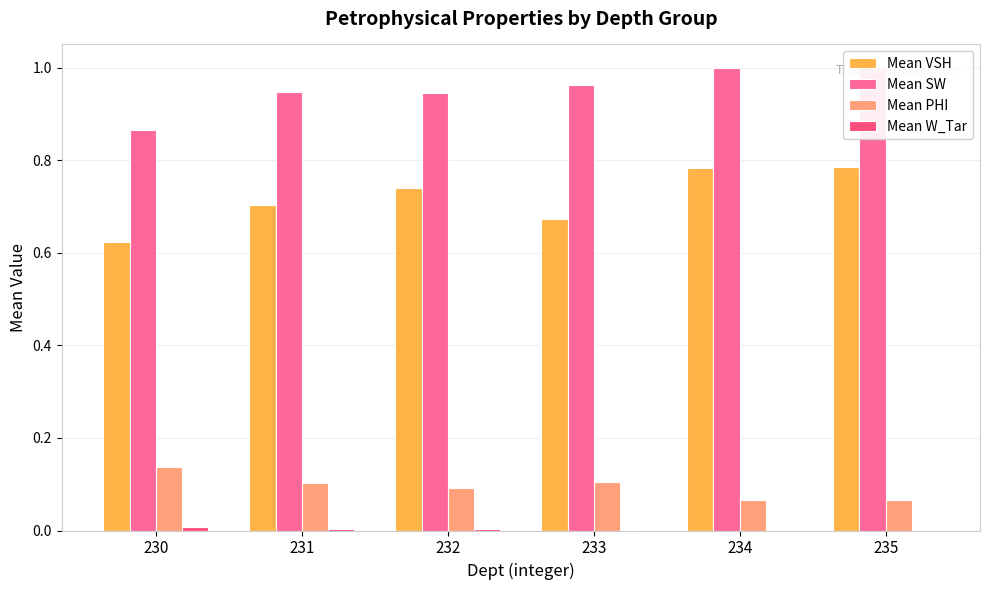

True or false: Mean W_Tar has a value of 0.0 at 230.

True